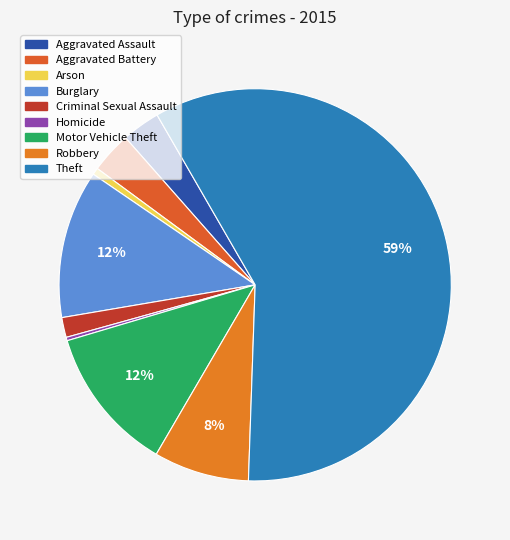

Combined, what portion of the pie is Aggravated Battery and Theft?

62.3%